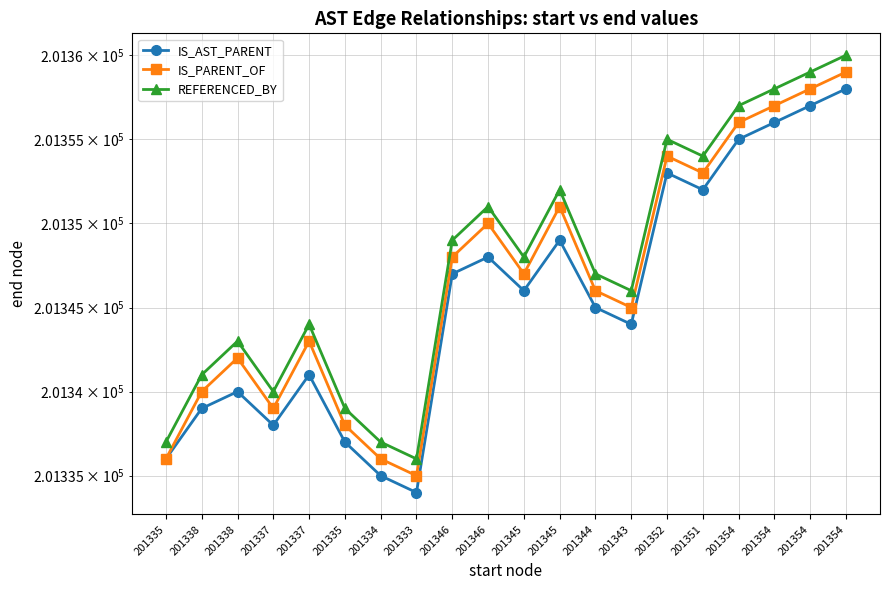

Reading left to right, extract all data points from this chart.

IS_AST_PARENT: 201336	201339	201340	201338	201341	201337	201335	201334	201347	201348	201346	201349	201345	201344	201353	201352	201355	201356	201357	201358
IS_PARENT_OF: 201336	201340	201342	201339	201343	201338	201336	201335	201348	201350	201347	201351	201346	201345	201354	201353	201356	201357	201358	201359
REFERENCED_BY: 201337	201341	201343	201340	201344	201339	201337	201336	201349	201351	201348	201352	201347	201346	201355	201354	201357	201358	201359	201360